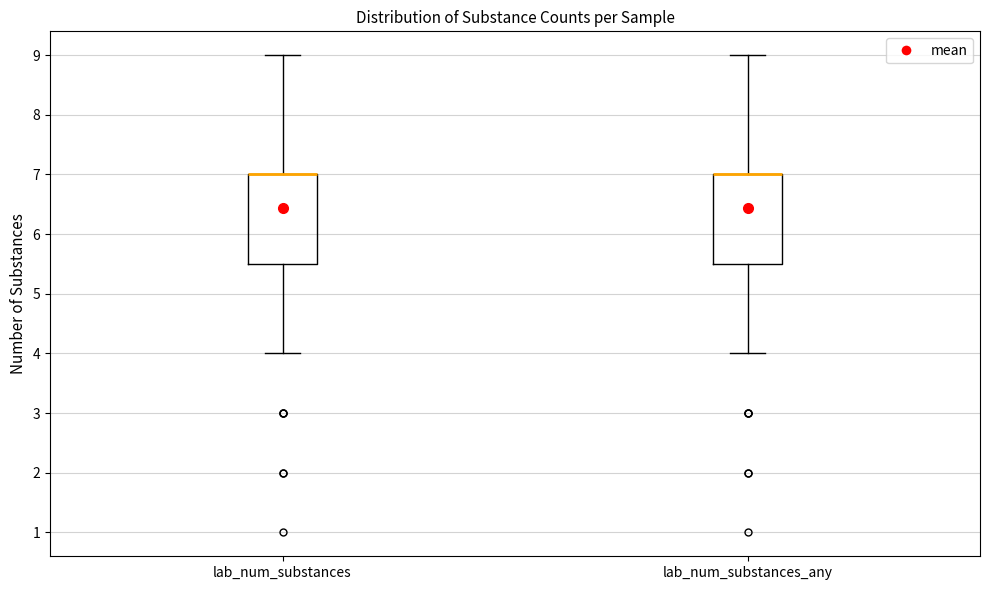

Reading left to right, transcribe this box plot: for each box, give where its median line is, the range the box spans, and where its two whiskers end, as read against the y-axis. The values are not printed on the chart, so give them approximately, as read against the axis.

lab_num_substances: median 7.0 (drawn on the box's upper edge), box 5.5 to 7.0, whiskers 4.0 to 9.0
lab_num_substances_any: median 7.0 (drawn on the box's upper edge), box 5.5 to 7.0, whiskers 4.0 to 9.0